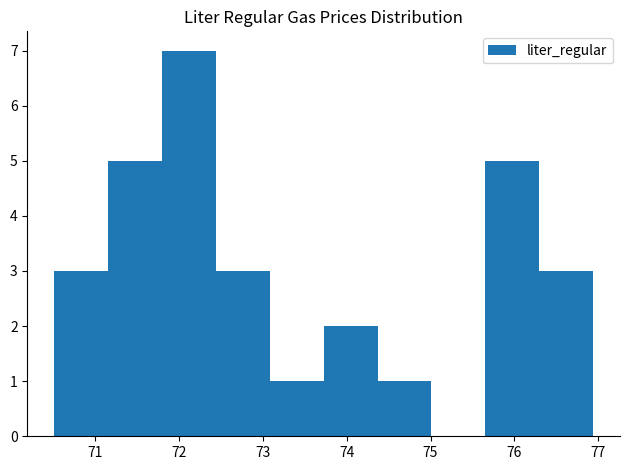

Reading left to right, transcribe this chart: for each bar, give the range it covers on the x-axis and its height. Neither the bar edges nor the heights are printed on the chart, so give them approximately, as read against the axes.

70.5 to 71.2: 3
71.2 to 71.8: 5
71.8 to 72.4: 7
72.4 to 73.1: 3
73.1 to 73.7: 1
73.7 to 74.4: 2
74.4 to 75.0: 1
75.0 to 75.7: 0
75.7 to 76.3: 5
76.3 to 76.9: 3